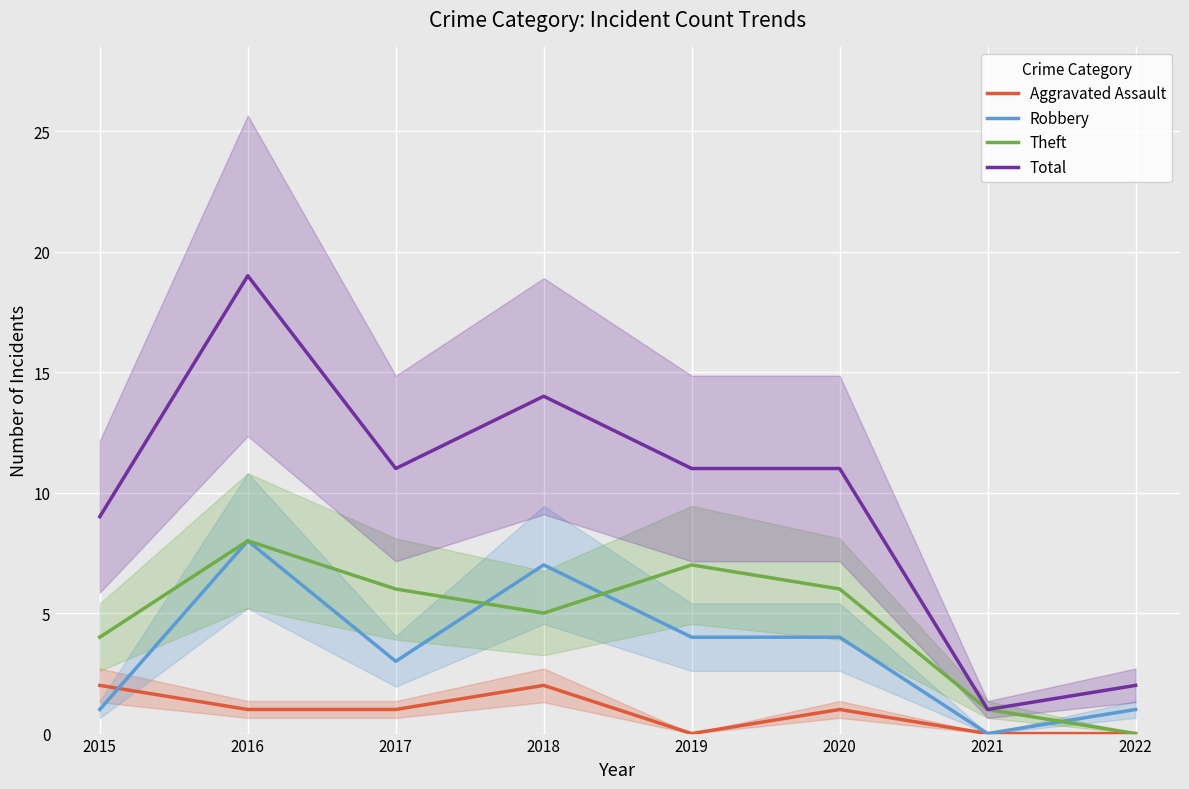

Which category has the lowest value in the Total series?

2021